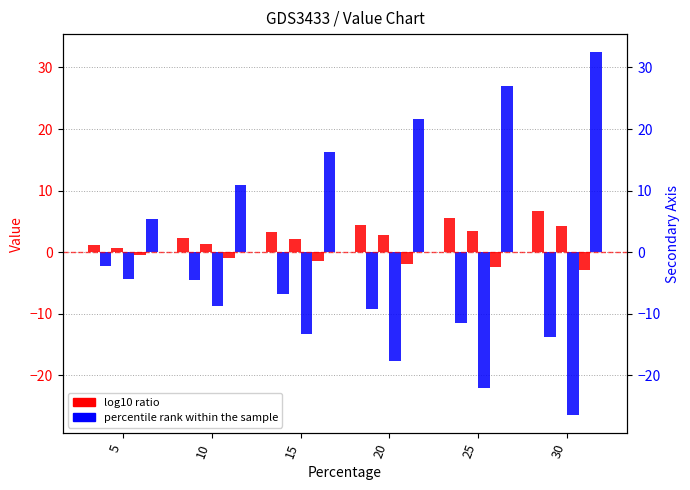

Where does the 26 series first go above -6?

5